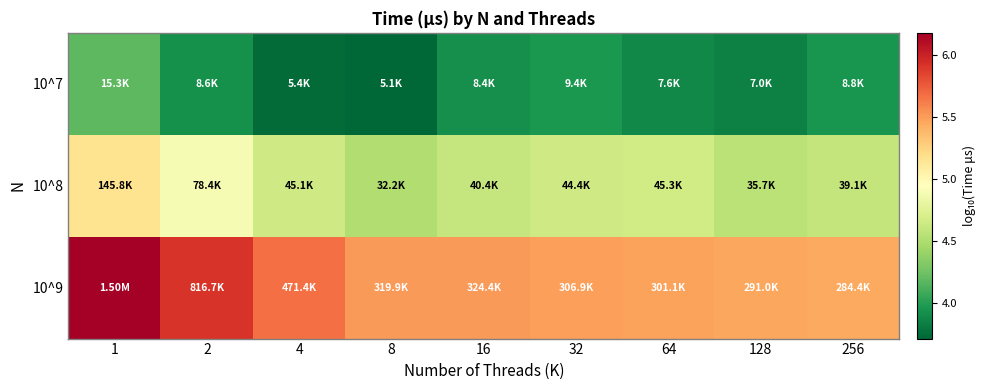

List the series in order of their peak value, lowest first.

10^7, 10^8, 10^9